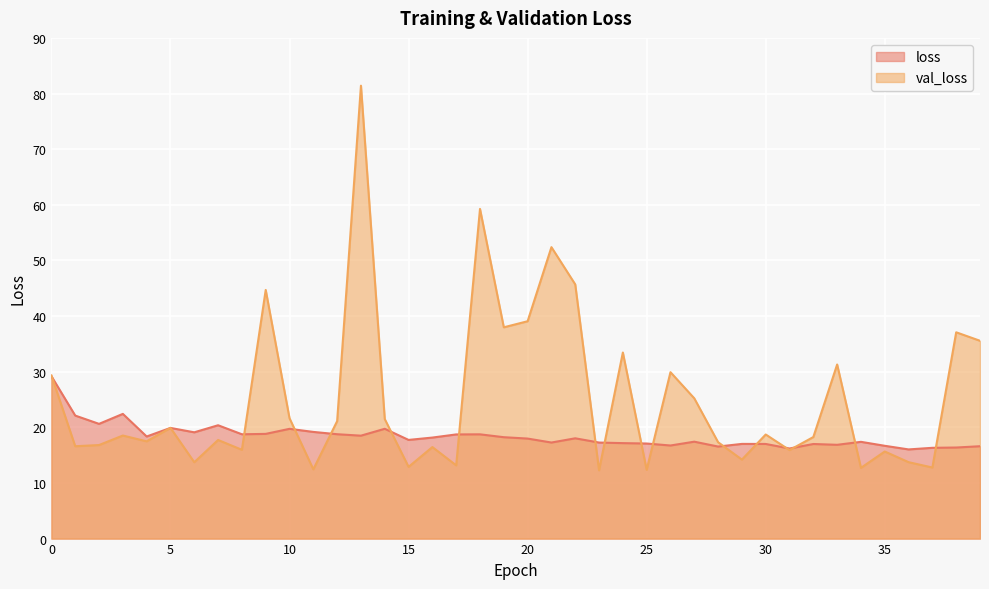

The loss series shows 17.1 at 25. True or false?

True